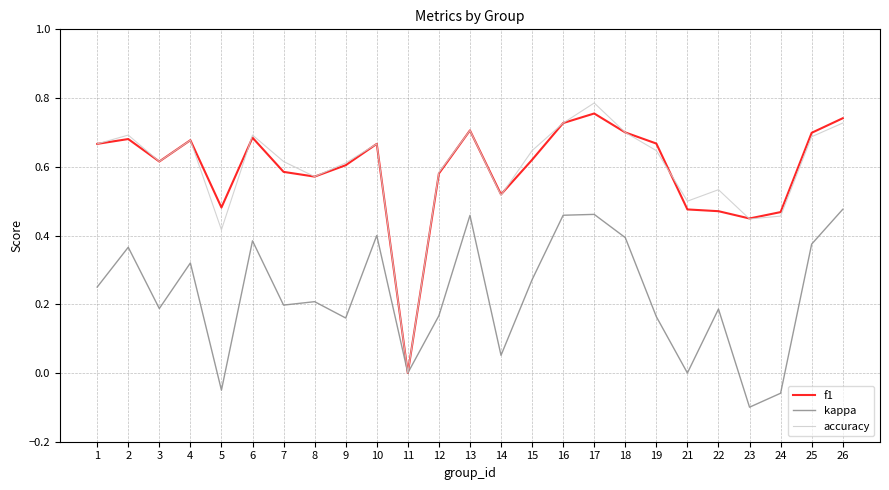

Is it true that accuracy equals 1.2 at 16?

False